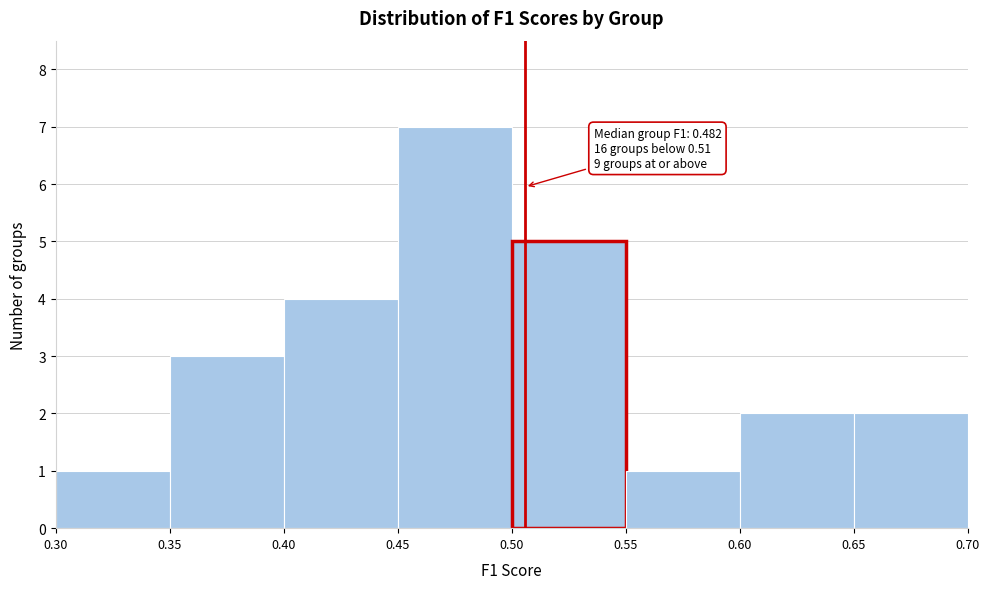

Which range on the x-axis has the tallest bar?

0.45 to 0.50